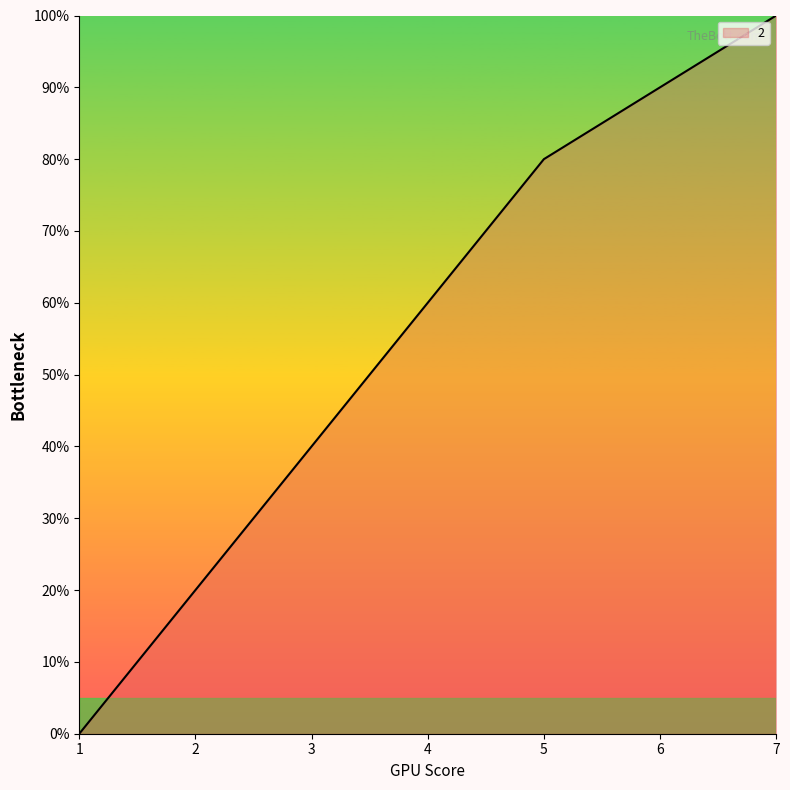

Does the chart have visible grid lines?

No